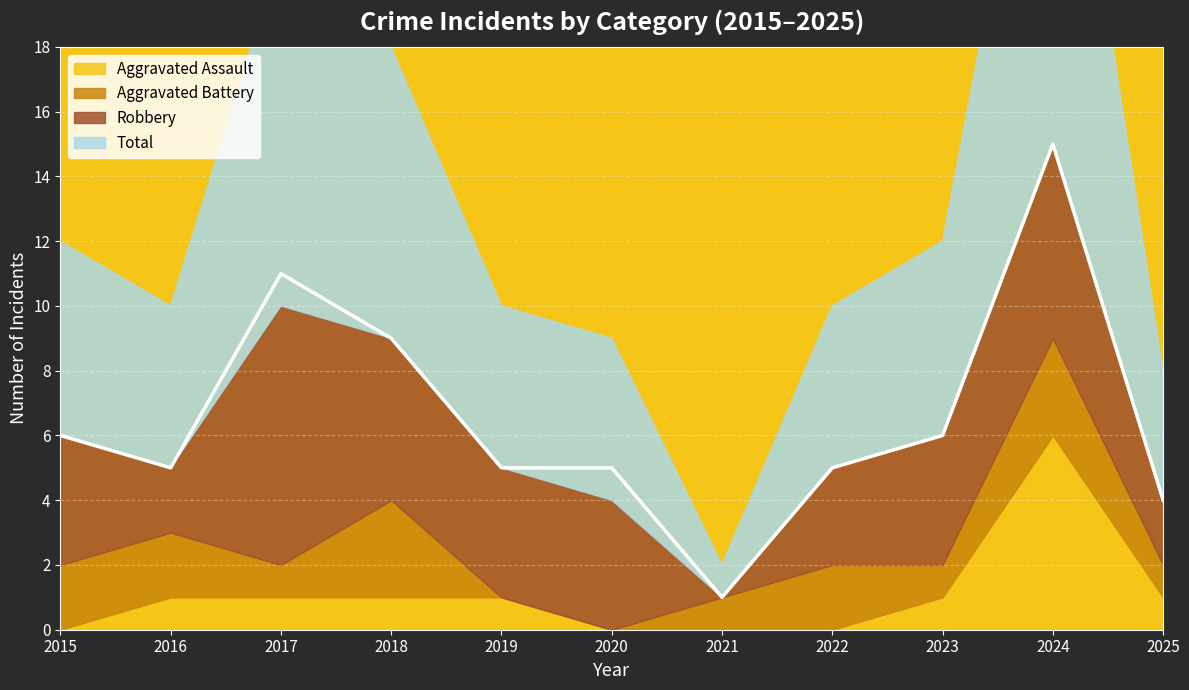

How many data points does each series have?

11